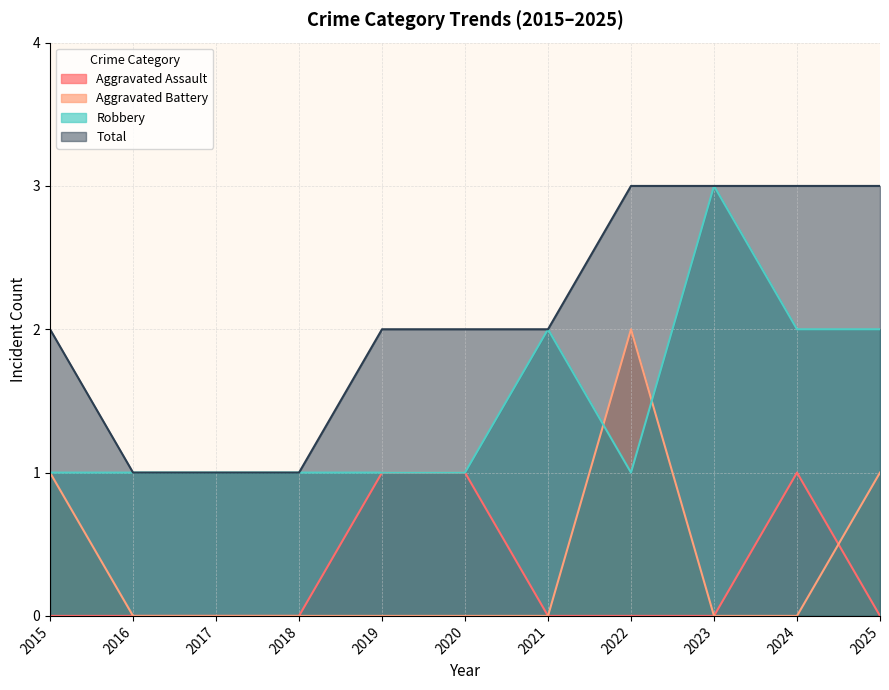

True or false: Robbery has a value of 1 at 2020.

True